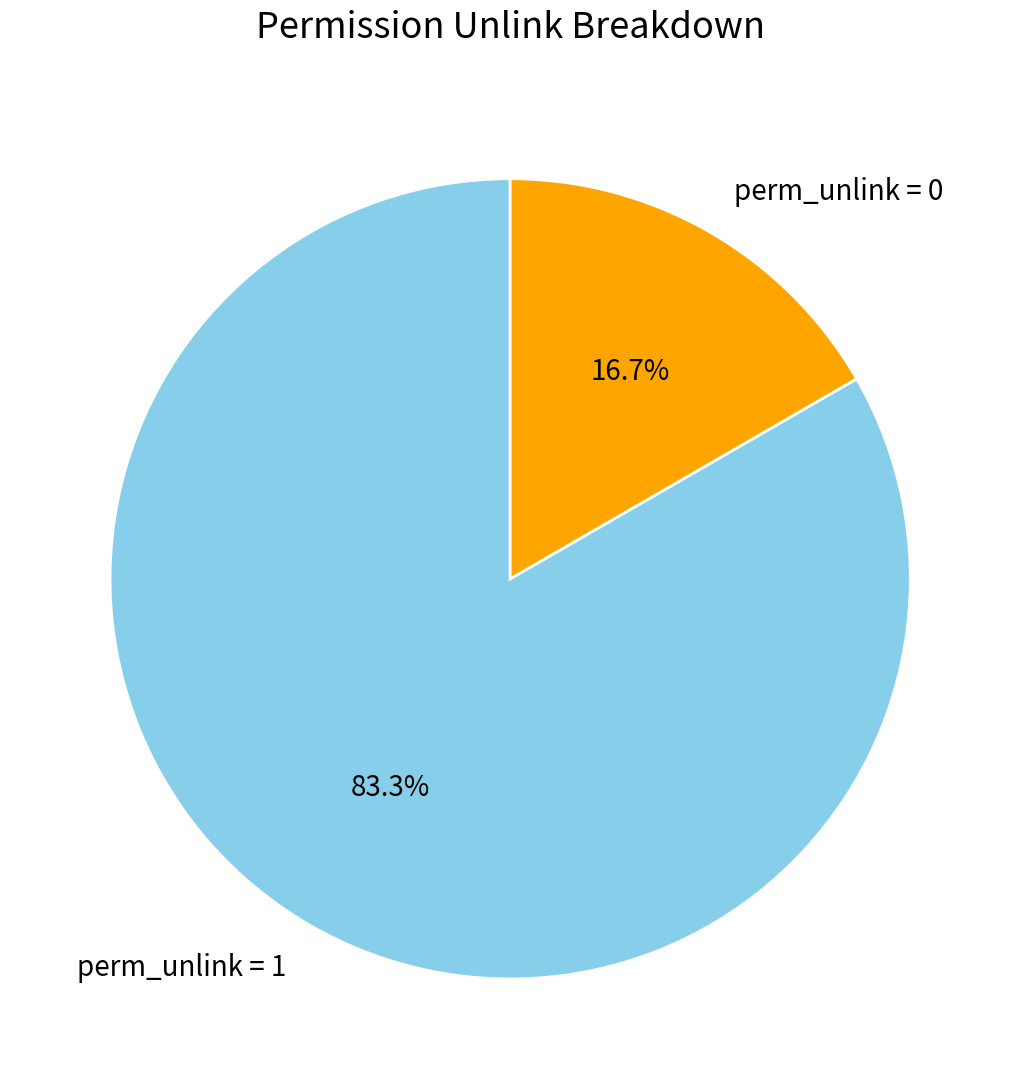

Rank the categories by value from lowest to highest.

perm_unlink = 0, perm_unlink = 1